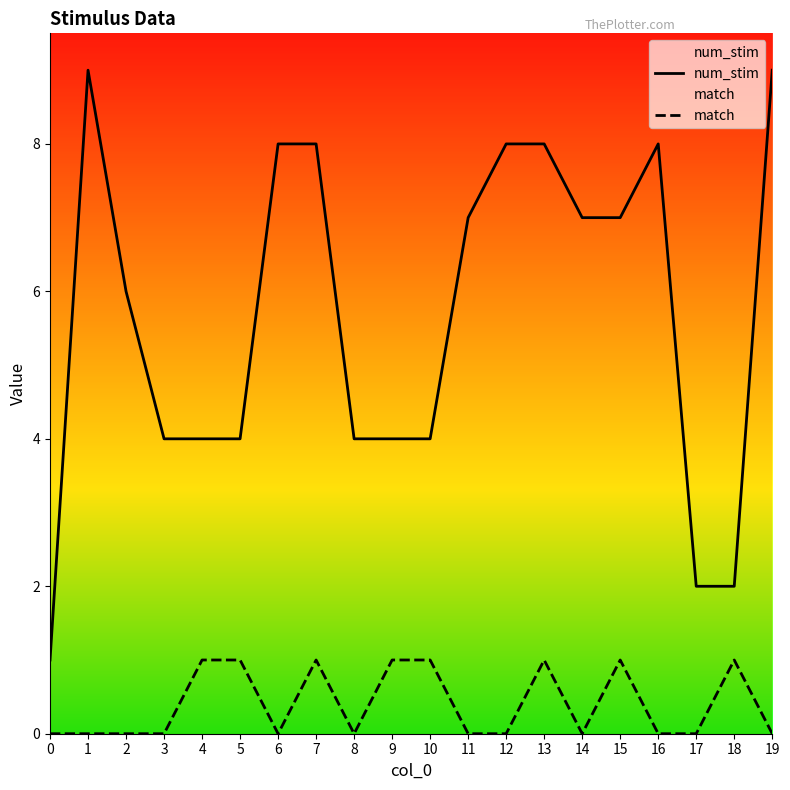

How many lines are shown in the chart?

2